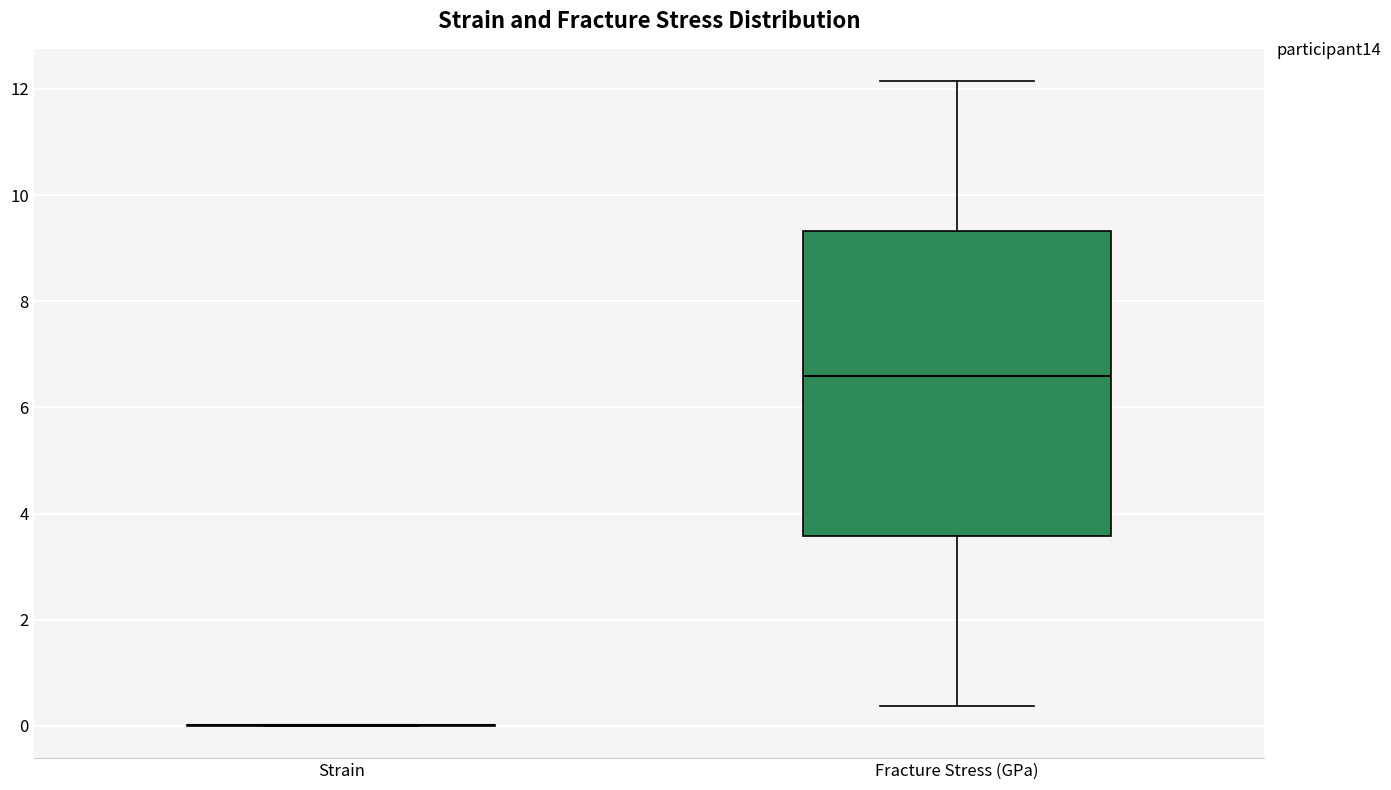

Reading left to right, transcribe this box plot: for each box, give where its median line is, the range the box spans, and where its two whiskers end, as read against the y-axis. The values are not printed on the chart, so give them approximately, as read against the axis.

Strain: box collapsed to a line at 0.0, whiskers 0.0 to 0.0
Fracture Stress (GPa): median 6.6, box 3.6 to 9.4, whiskers 0.4 to 12.2